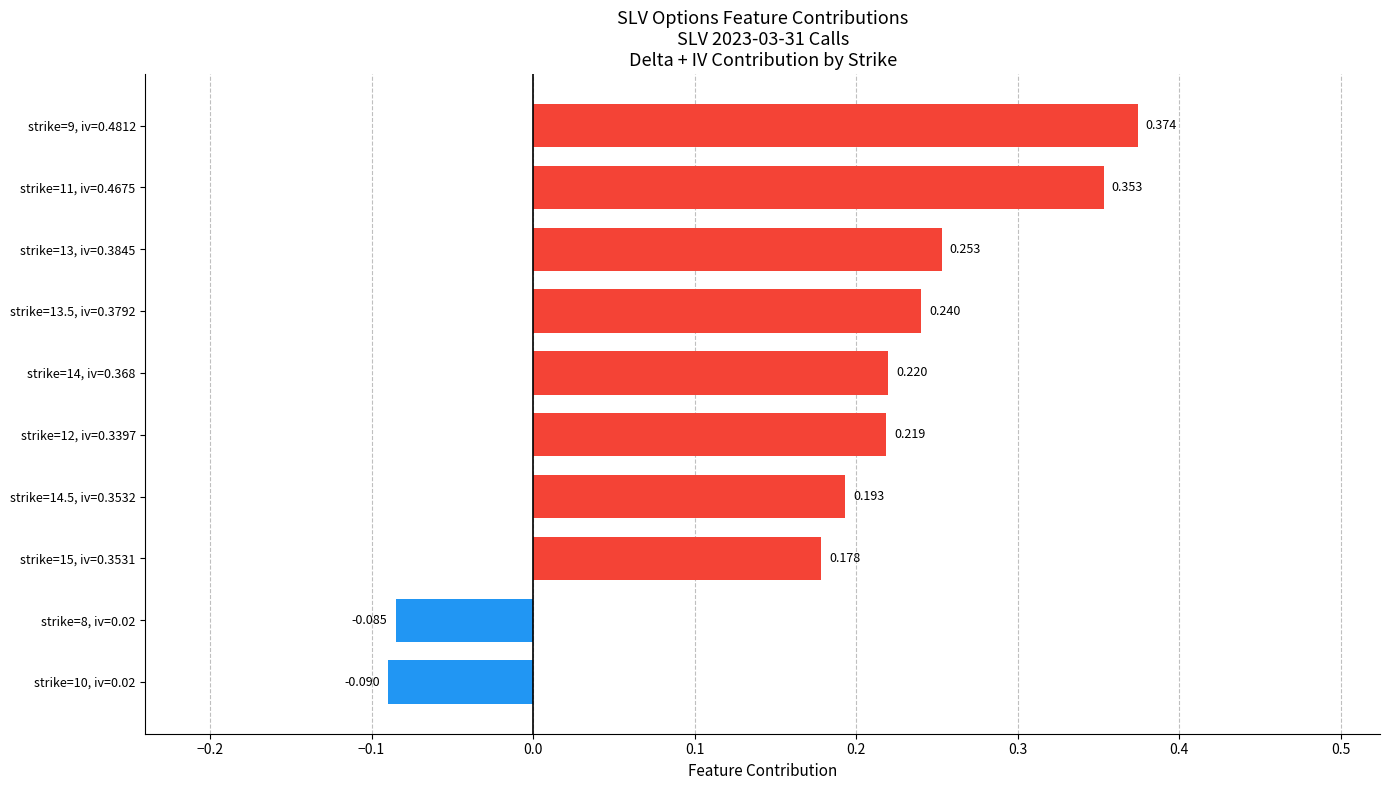

Does the chart contain any negative values?

Yes